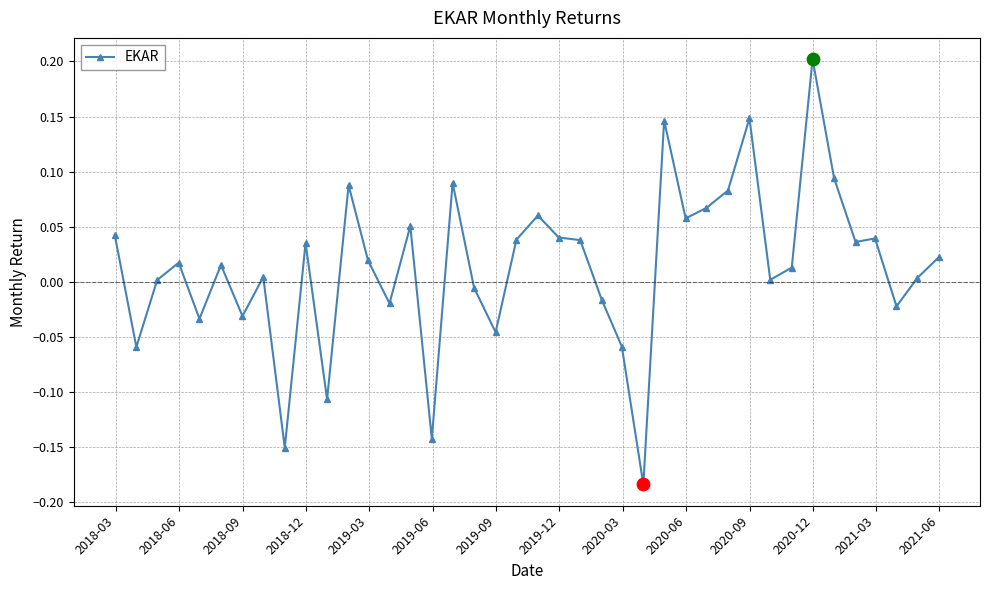

True or false: the data has more than 2 interior local peaks.

True